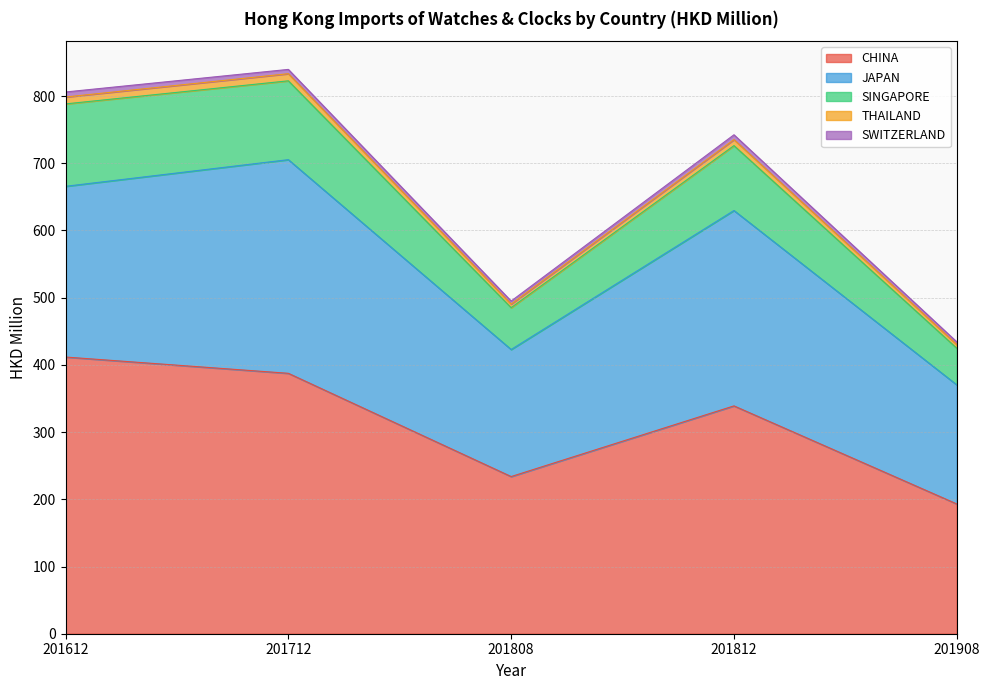

What is the greatest value displayed?

839.7